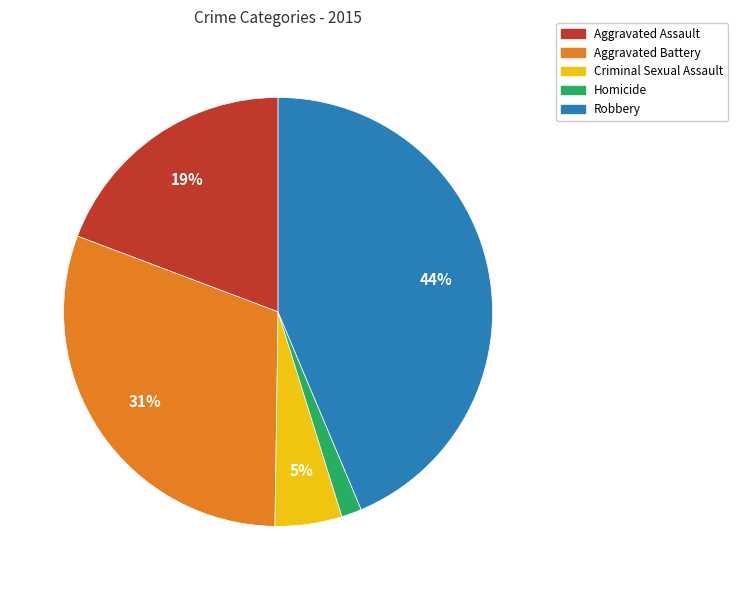

The Aggravated Battery slice represents 45% of the pie. True or false?

False